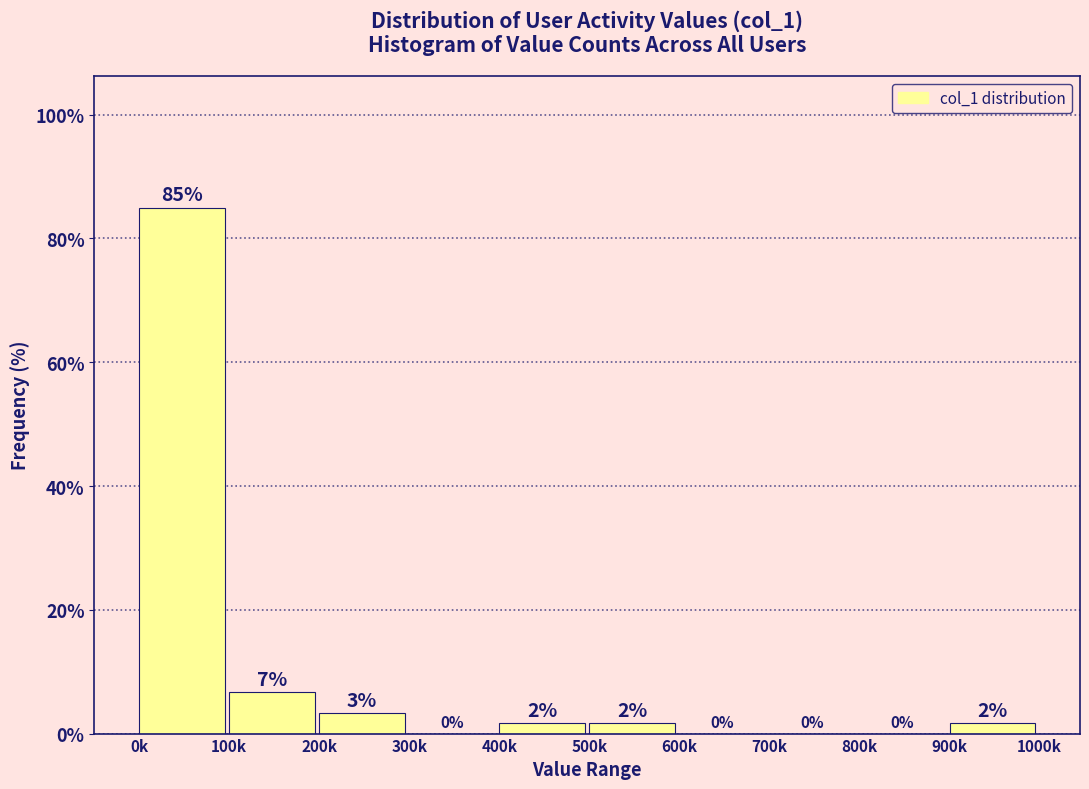

At which label does the data first exceed 1?

0k